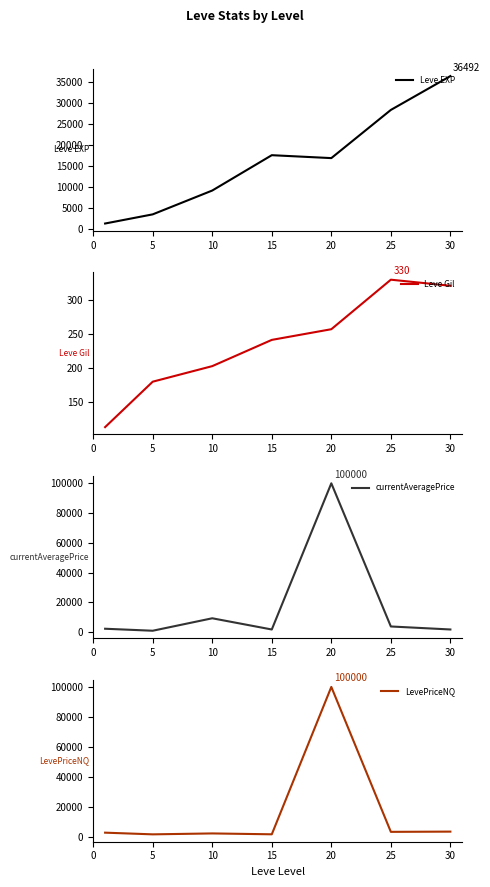

Between 0 and 10, which series saw the biggest shift?

Leve EXP